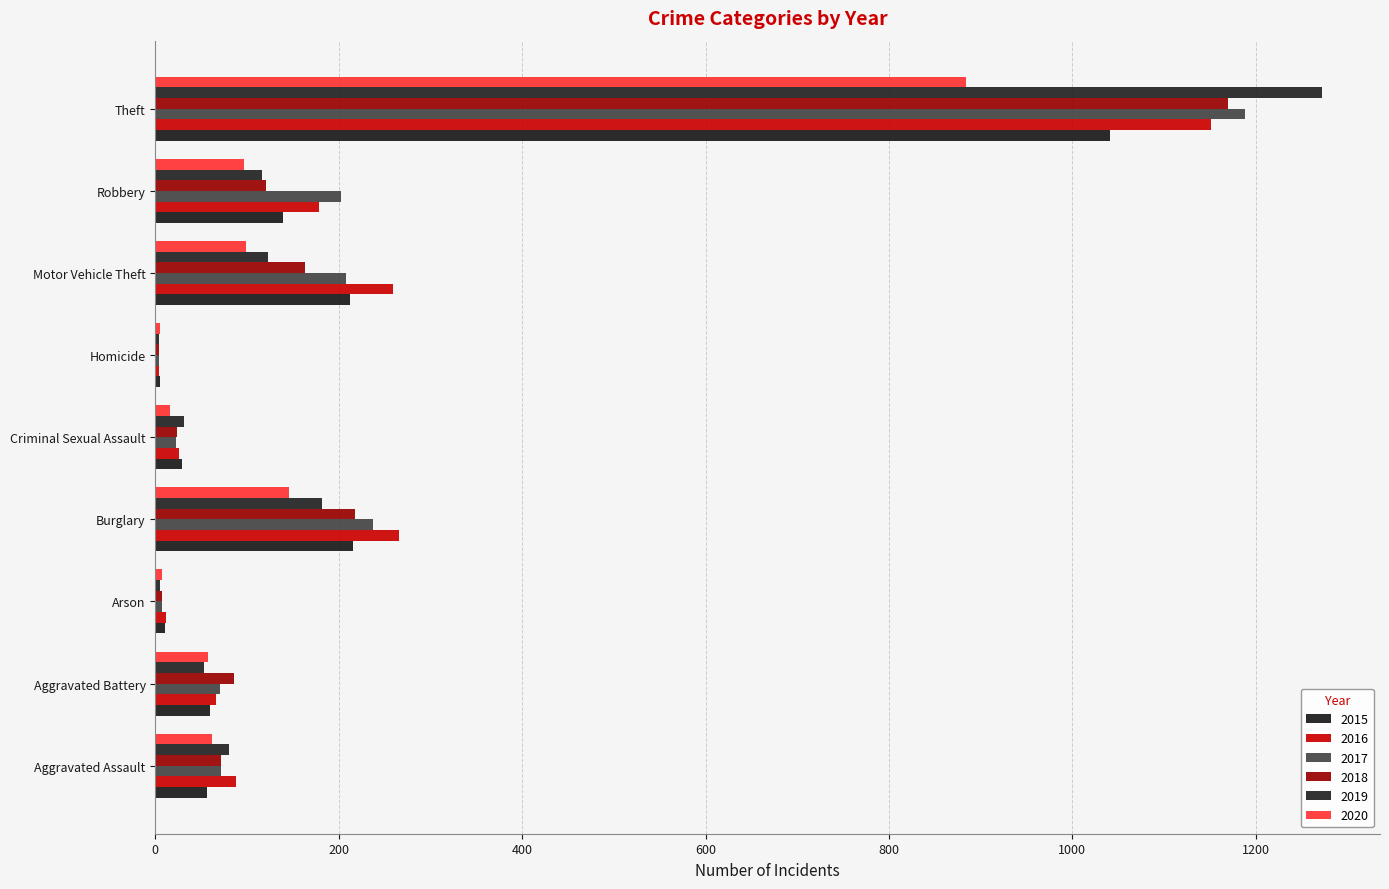

The value of 2016 at Homicide is 4. True or false?

True